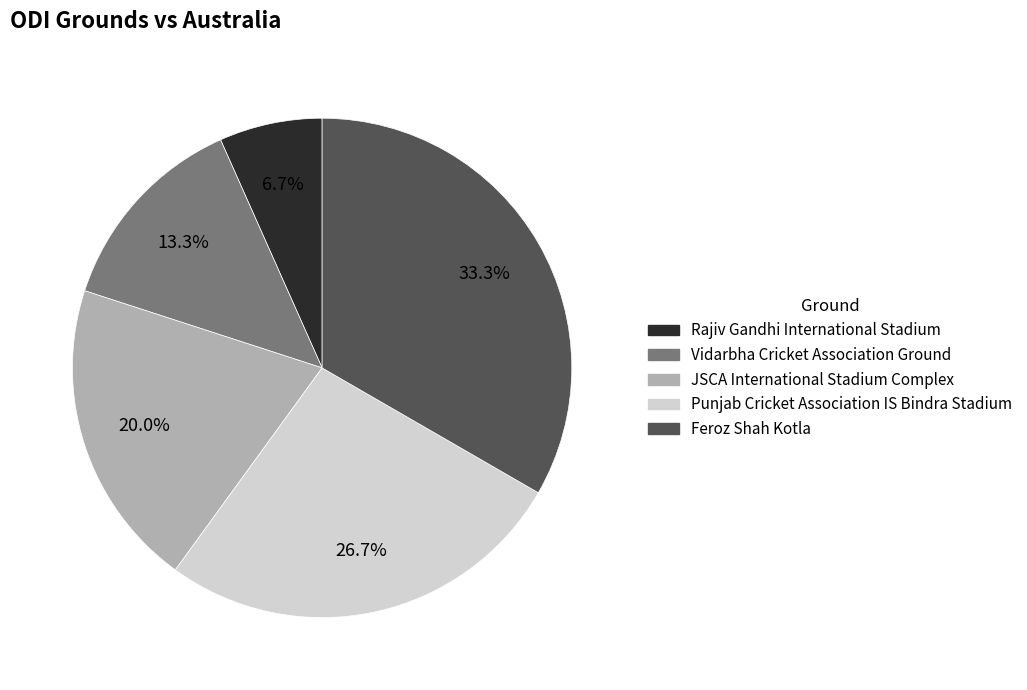

Is Feroz Shah Kotla the majority of the pie?

No